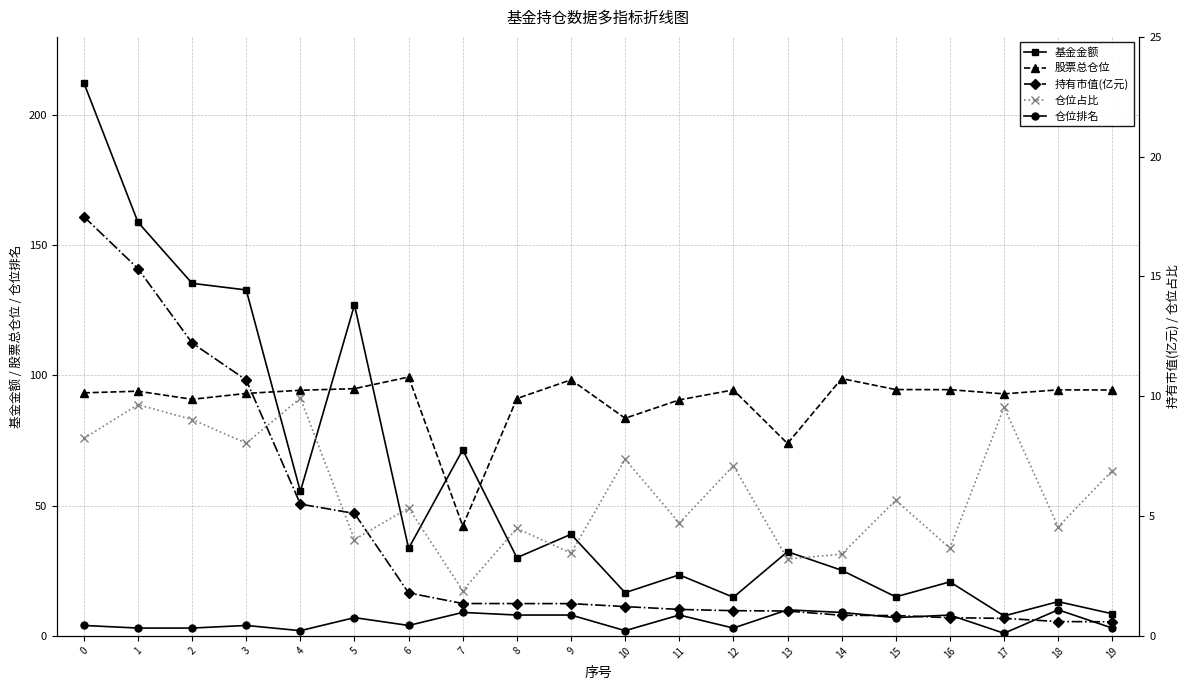

What is the value of the 持有市值(亿元) point at the 10th from the left?

1.3